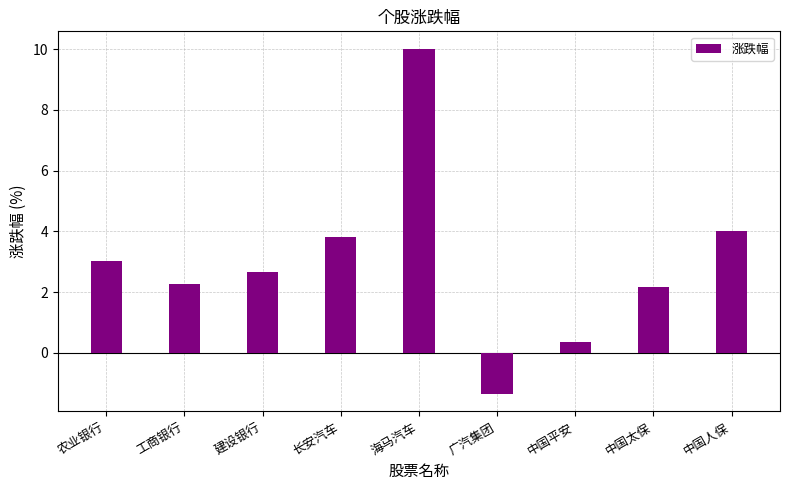

Count the number of values greater than 2.

7